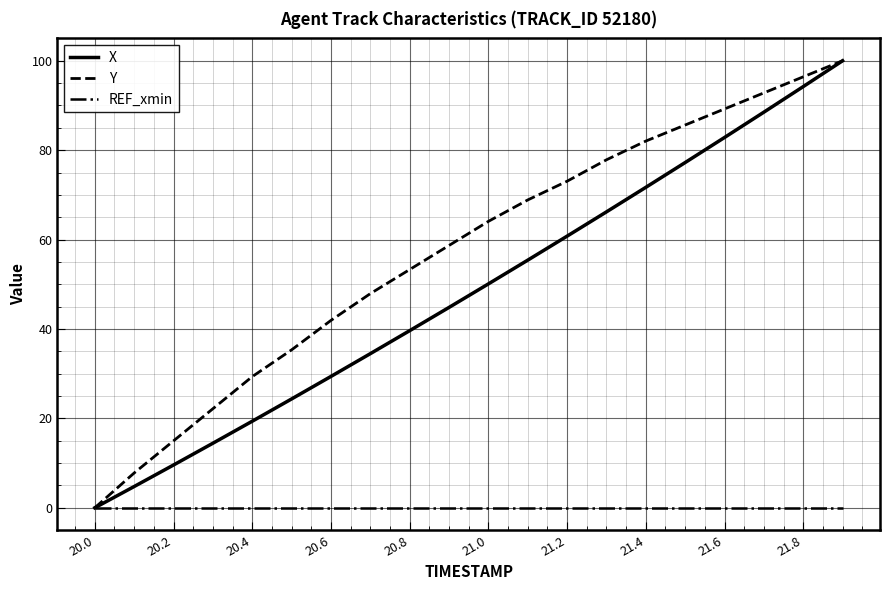

Which series has the largest total across all categories?

Y